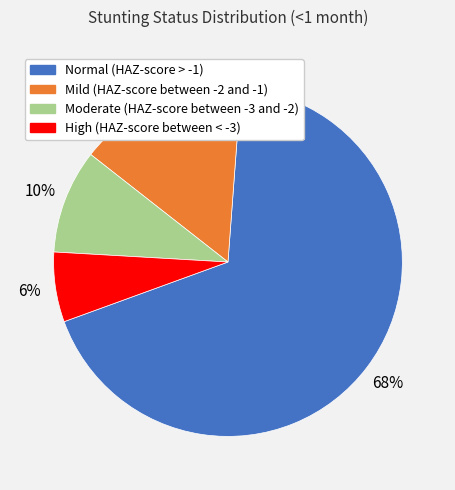

The Normal (HAZ-score > -1) slice represents 68% of the pie. True or false?

True